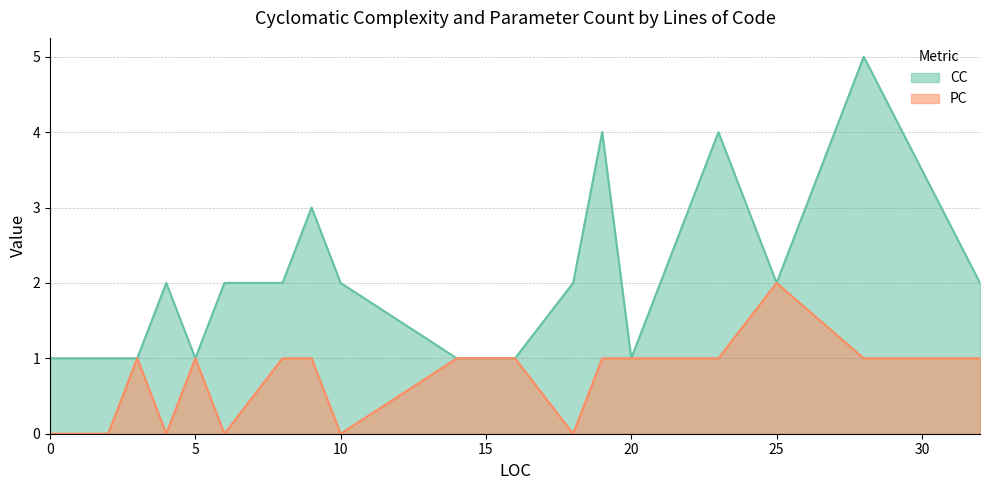

How many data points in CC are less than 2?

7